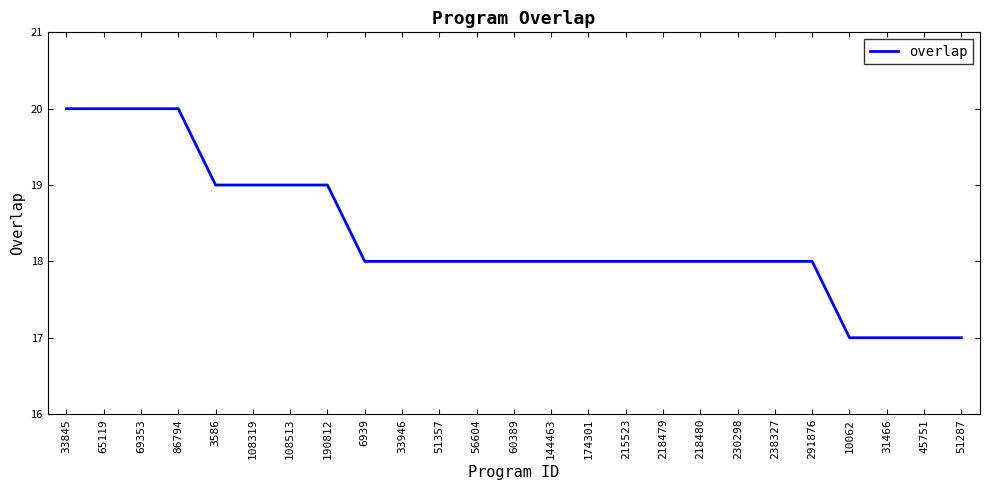

What is the ratio of the value at 218479 to the value at 144463?

1.0